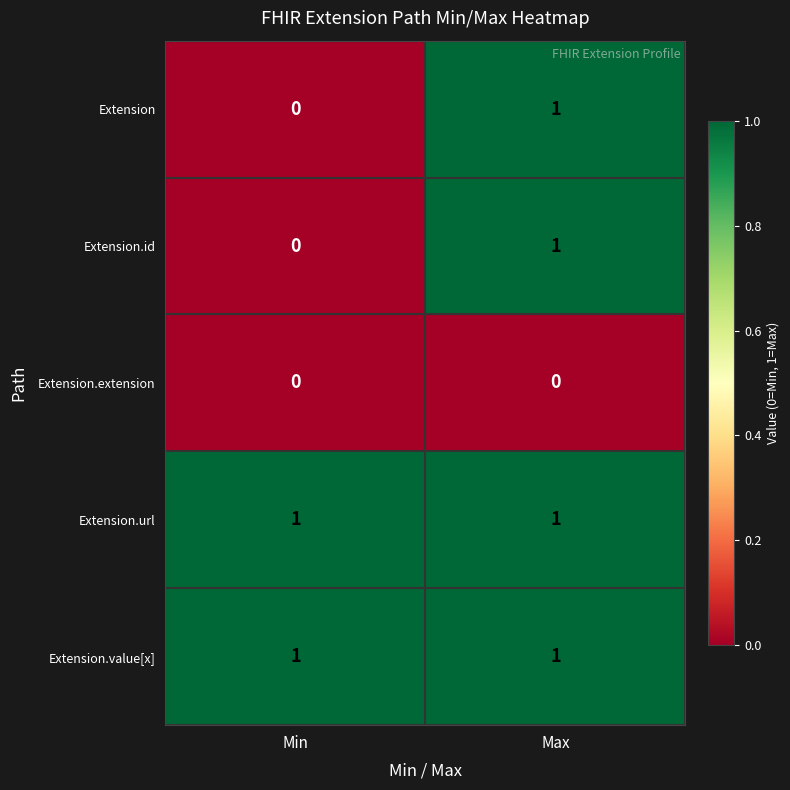

The Extension.url series shows 1 at Max. True or false?

True